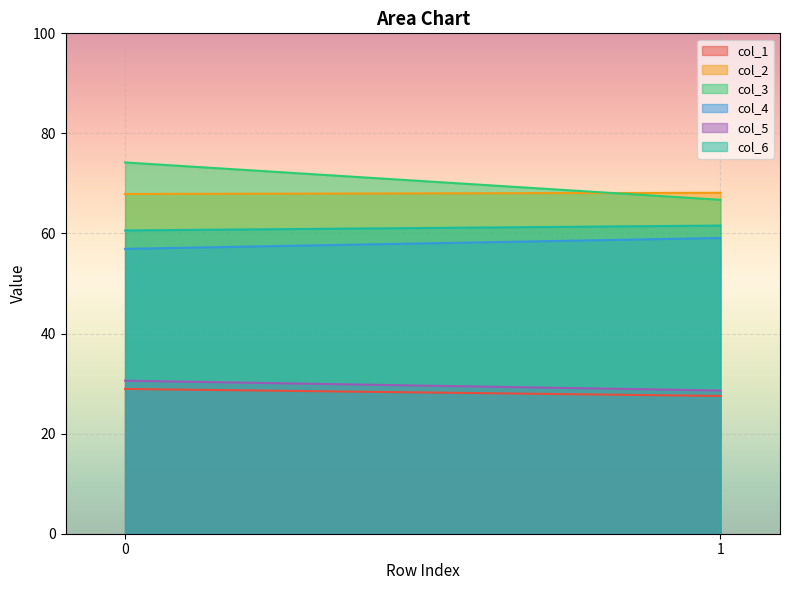

What is the difference between the col_4 values at 1 and 0?

2.2